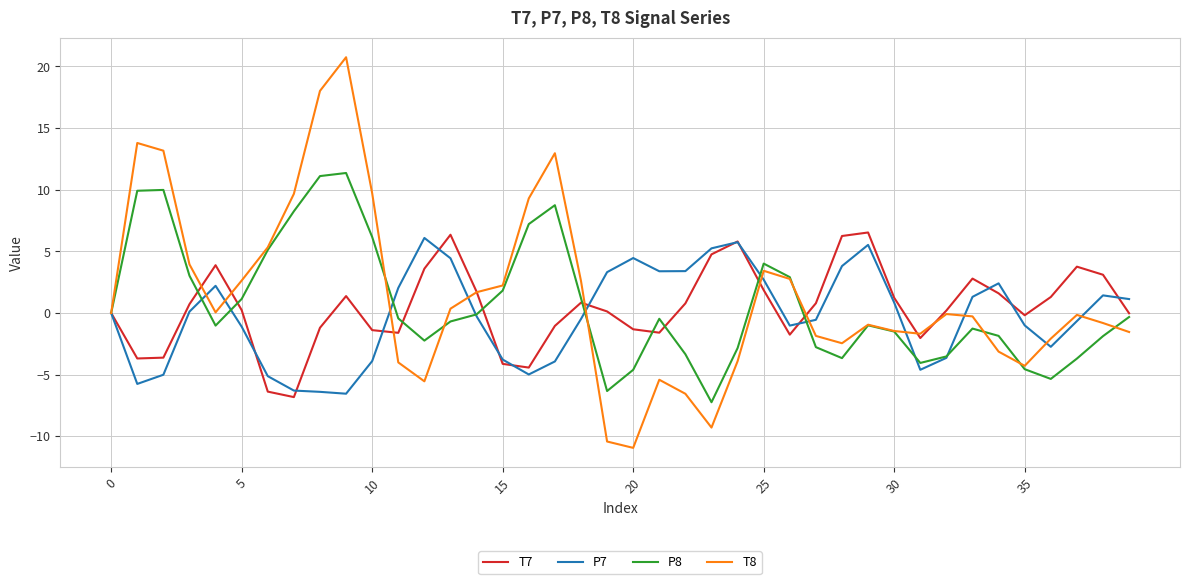

What is the highest value of the T8 series?

20.7